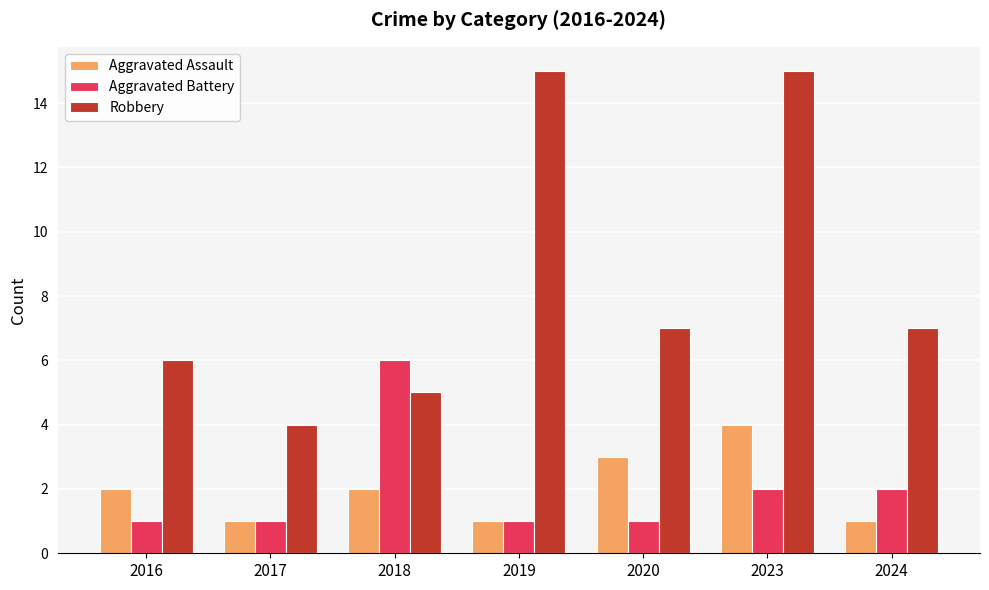

What is the difference between the Robbery values at 2018 and 2020?

2